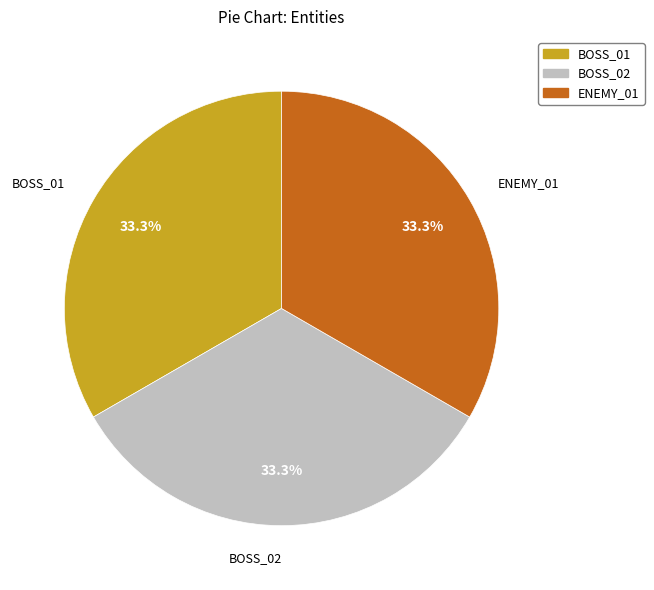

To the nearest percent, what portion does BOSS_01 represent?

33%